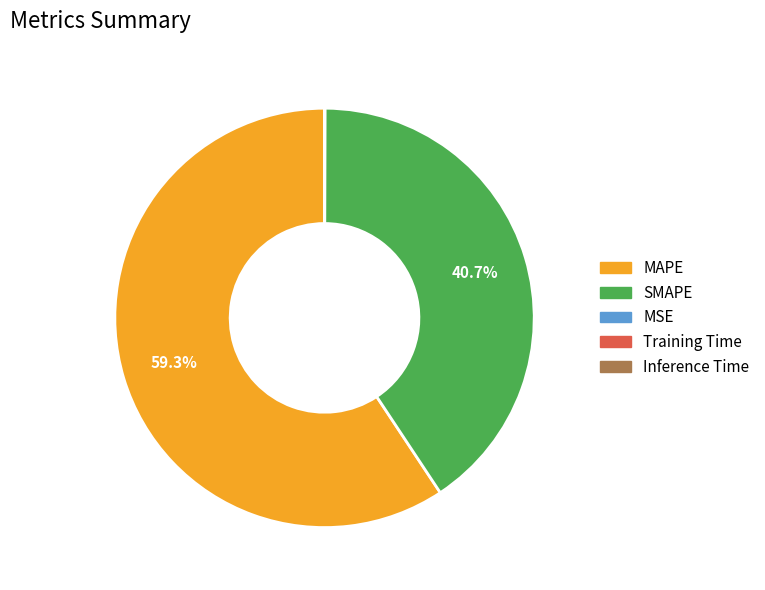

Which slice represents more than half of the pie?

MAPE